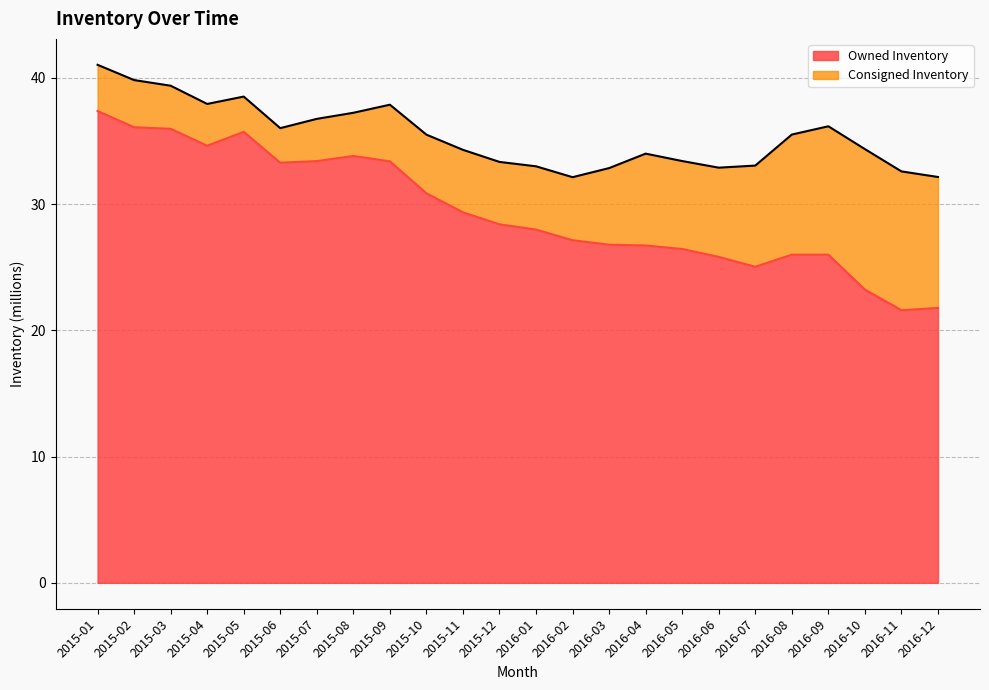

What is the difference between the maximum and minimum values?

15.8